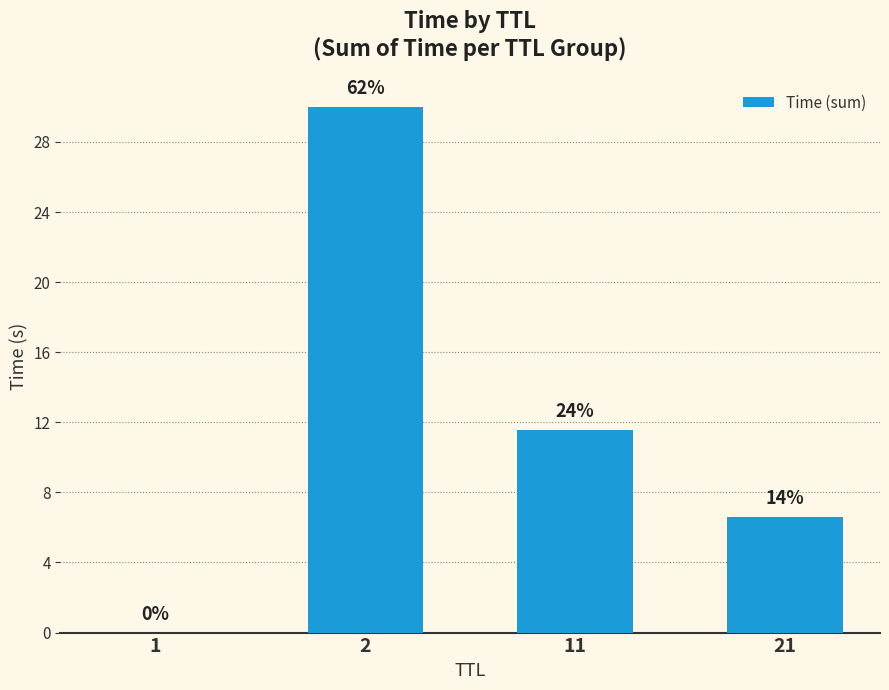

Which label corresponds to the largest value in the chart?

2